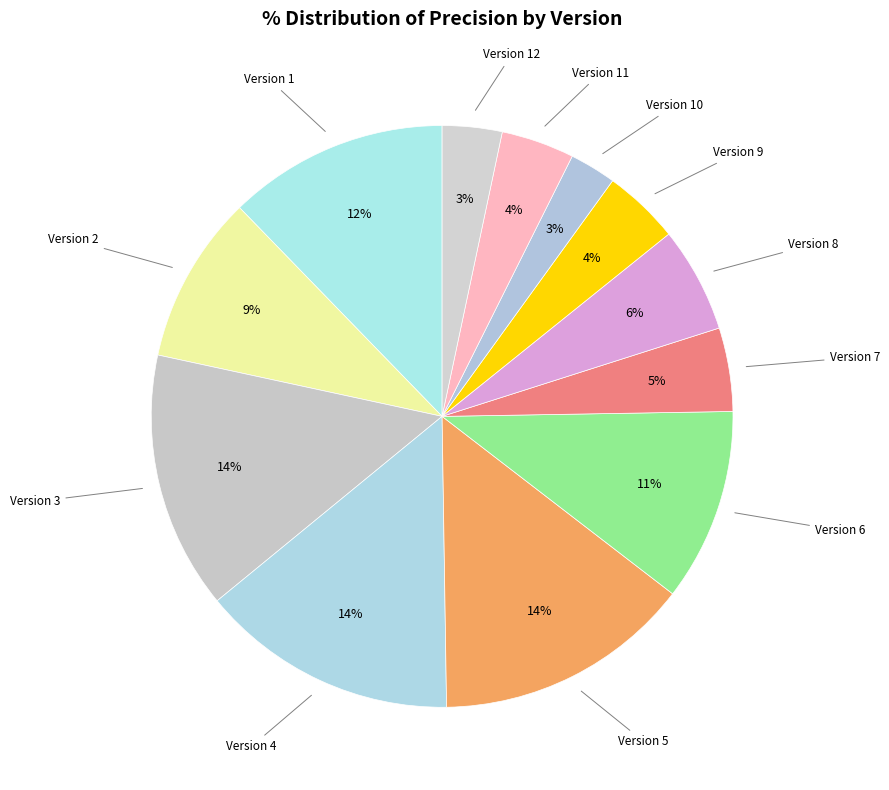

Is there a majority slice in this chart?

No